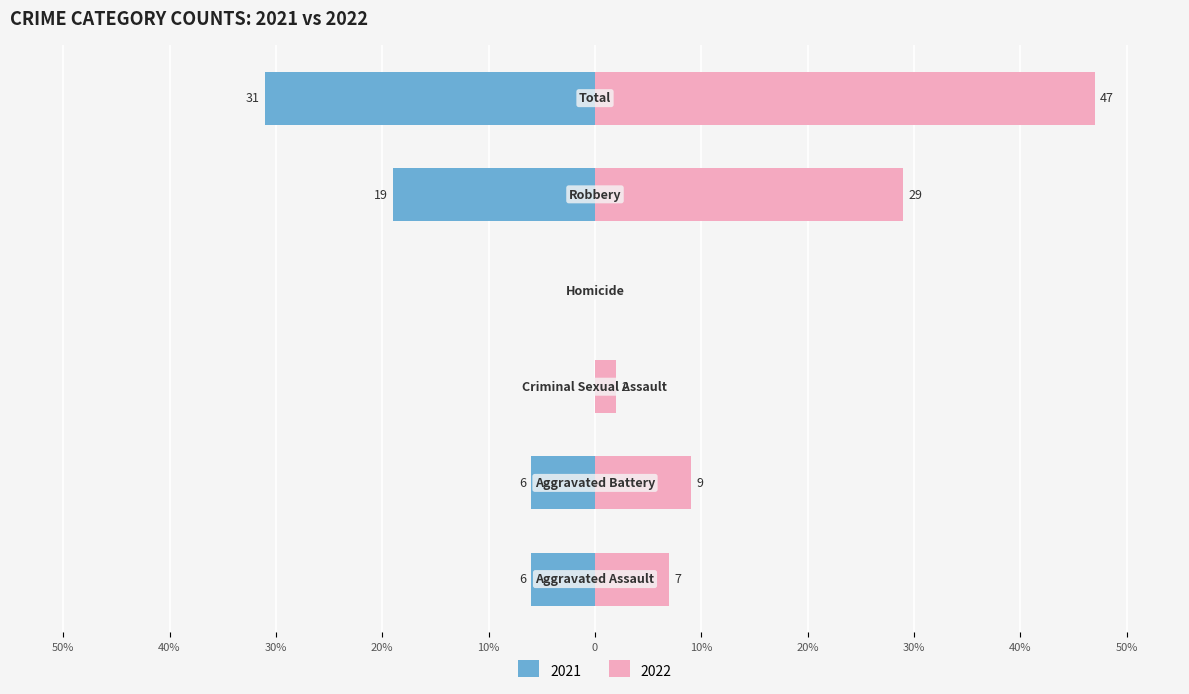

What is the label of the 3rd bar from the right?

Homicide